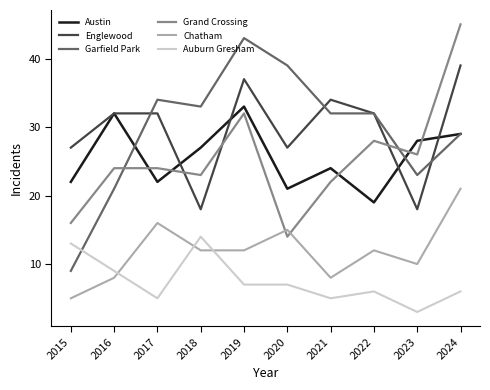

What value does the Chatham series have at 2024?

21